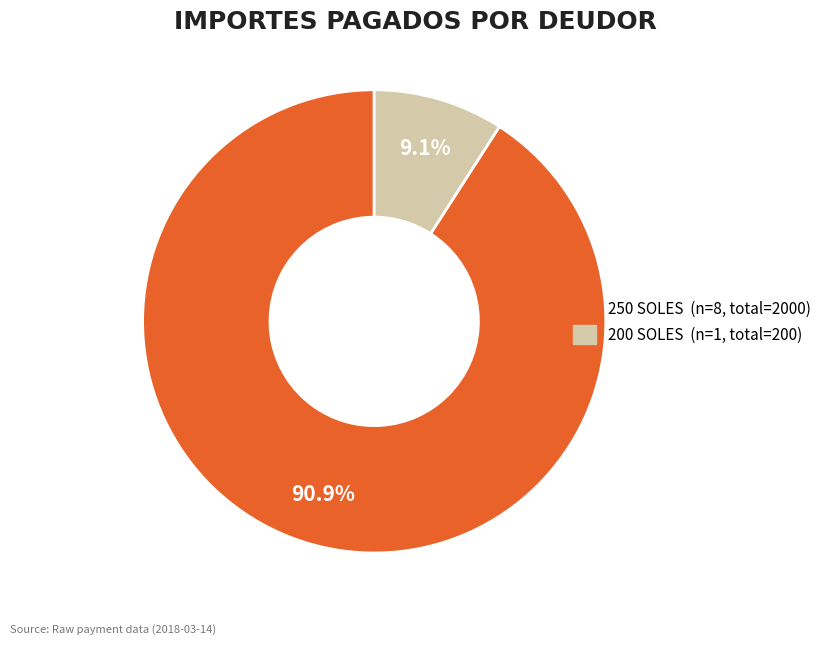

Does any single category account for the majority?

Yes